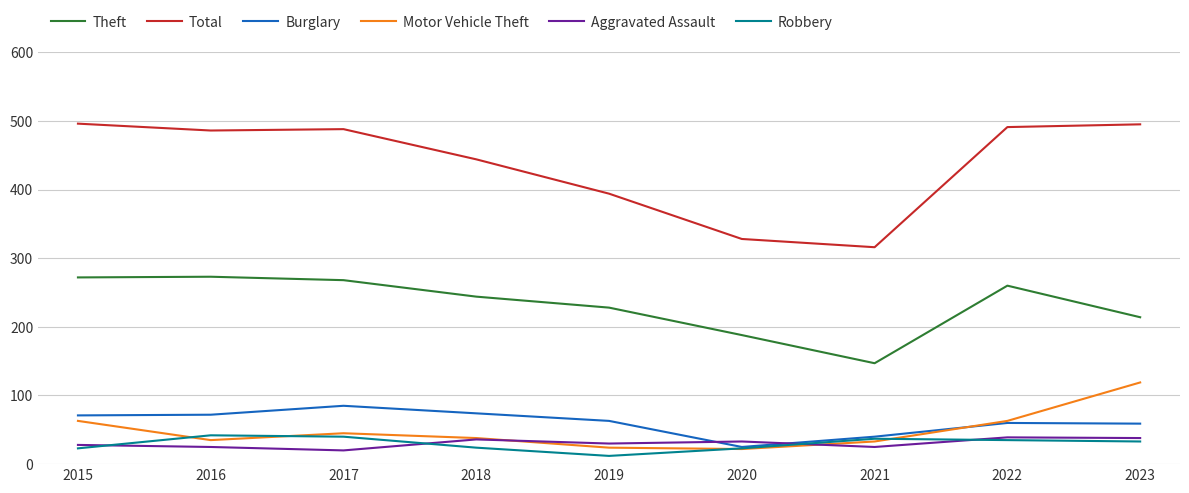

Which series has the largest total across all categories?

Total